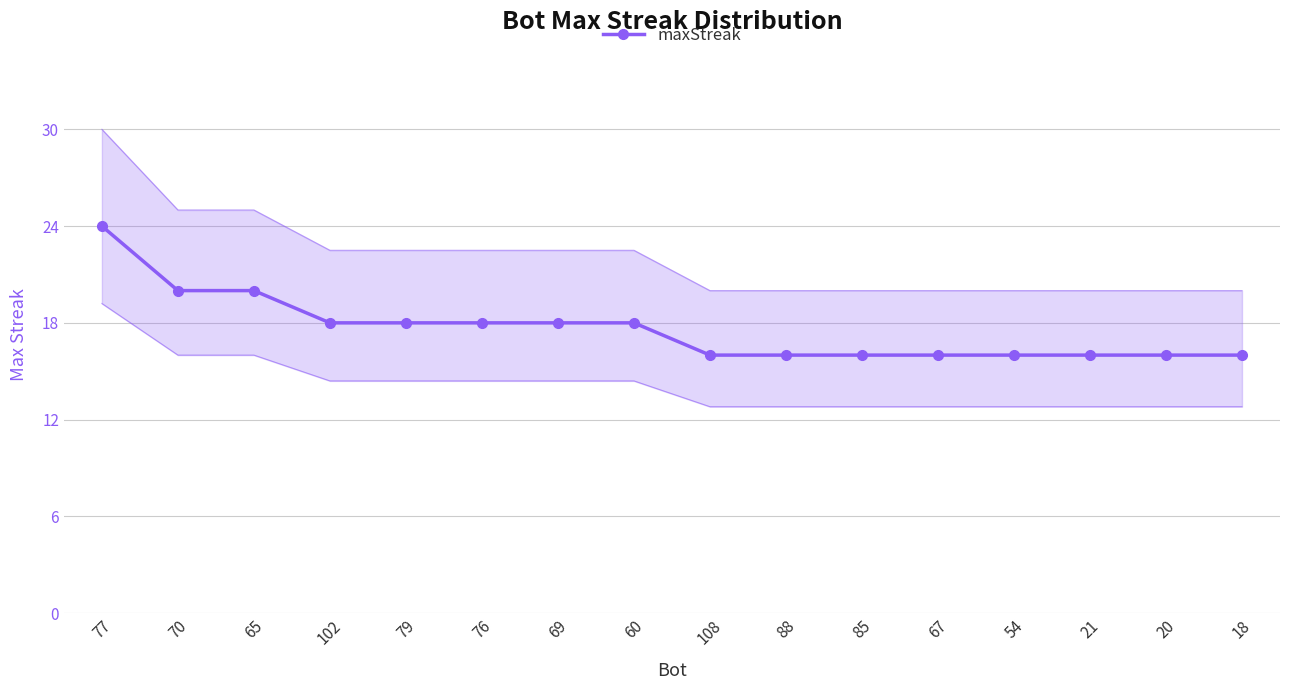

At which label is the value closest to 20?

70